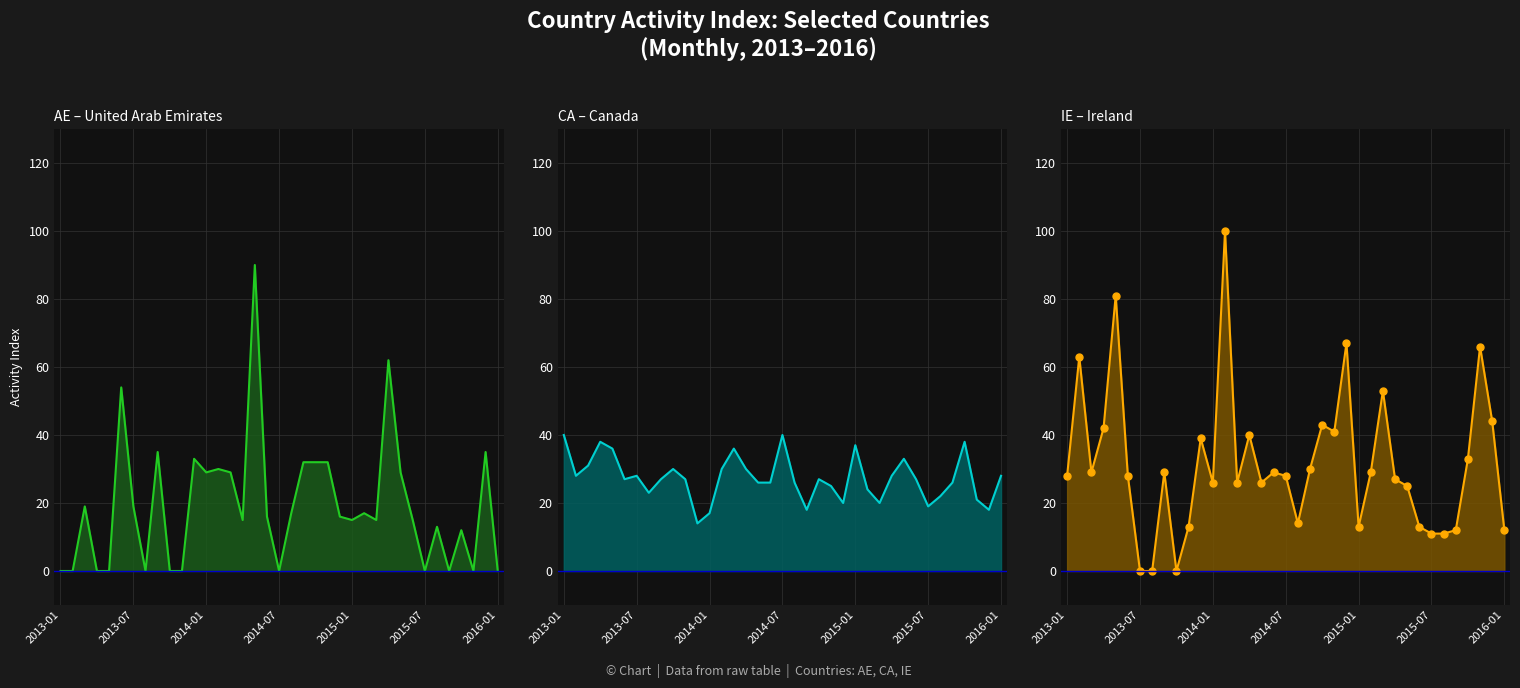

True or false: IE (col_29) line and CA (col_9) line cross at least once.

True